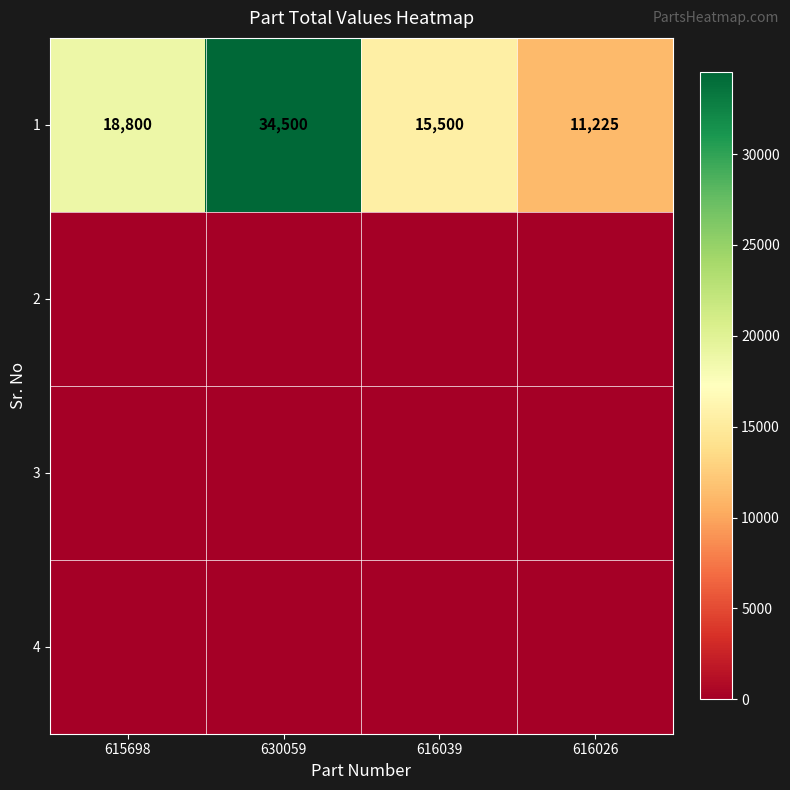

What is the total value across all series at 616026?

11225